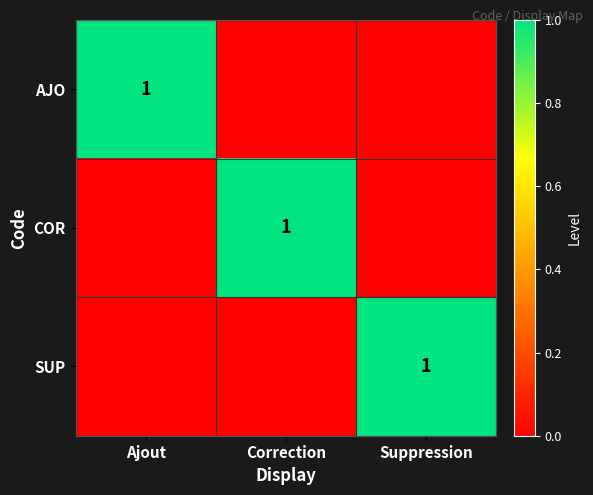

The value of SUP at Suppression is 0. True or false?

False